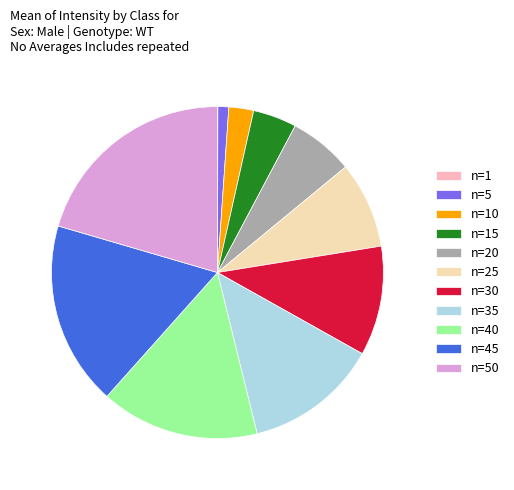

What is the largest slice in the pie chart?

n=50